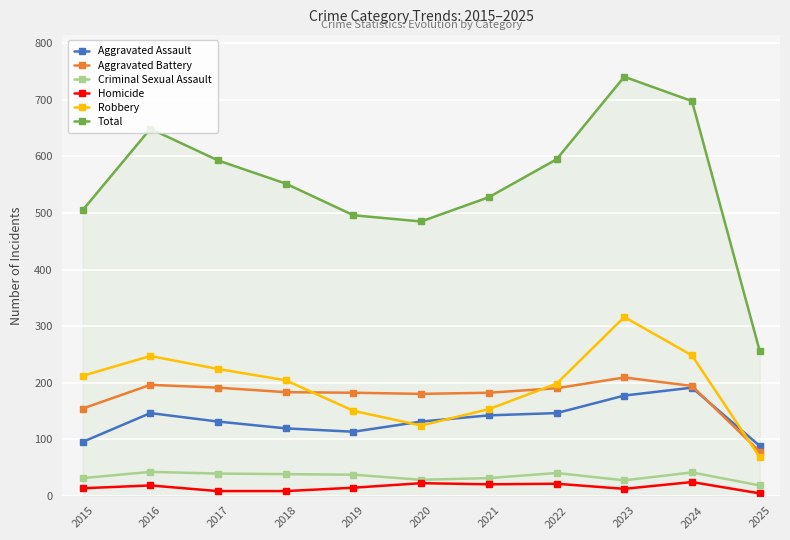

Where is Aggravated Battery nearest to the value 143?

2015